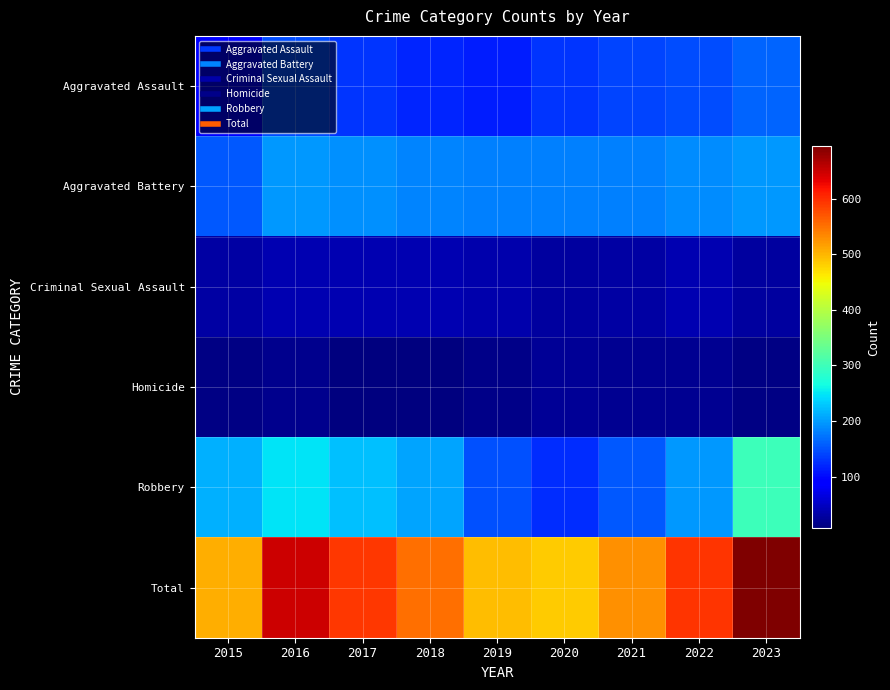

What is the total value across all series at 2018?

1104